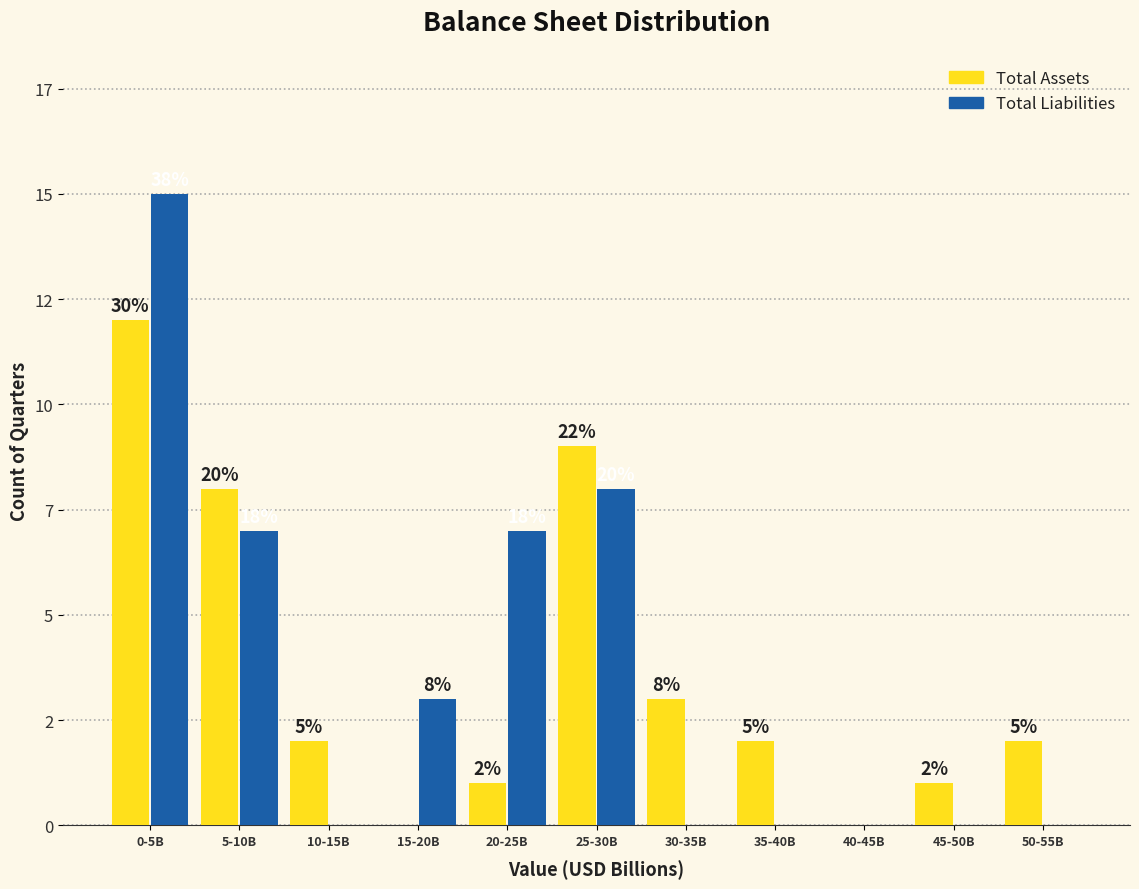

Are the bars horizontal?

No